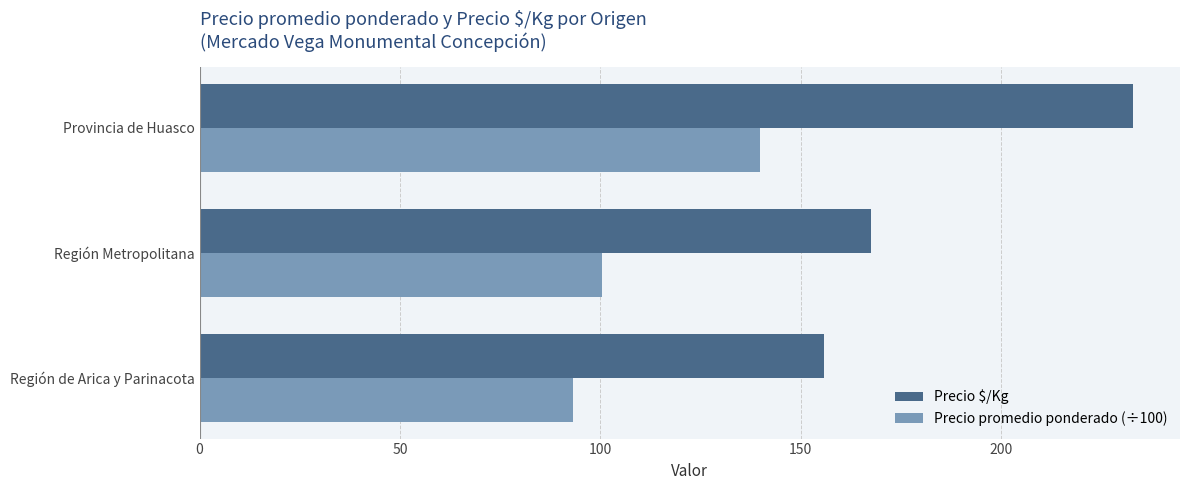

What is the spread (max minus min) of values at Región de Arica y Parinacota?

62.6